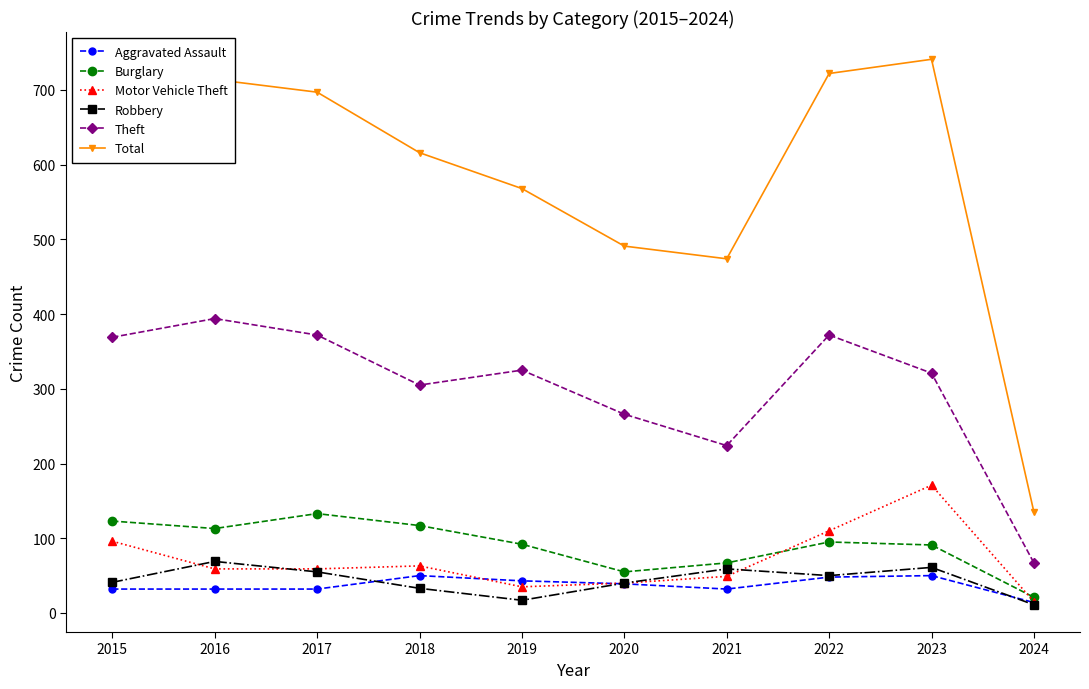

Between 2021 and 2023, which series saw the biggest shift?

Total